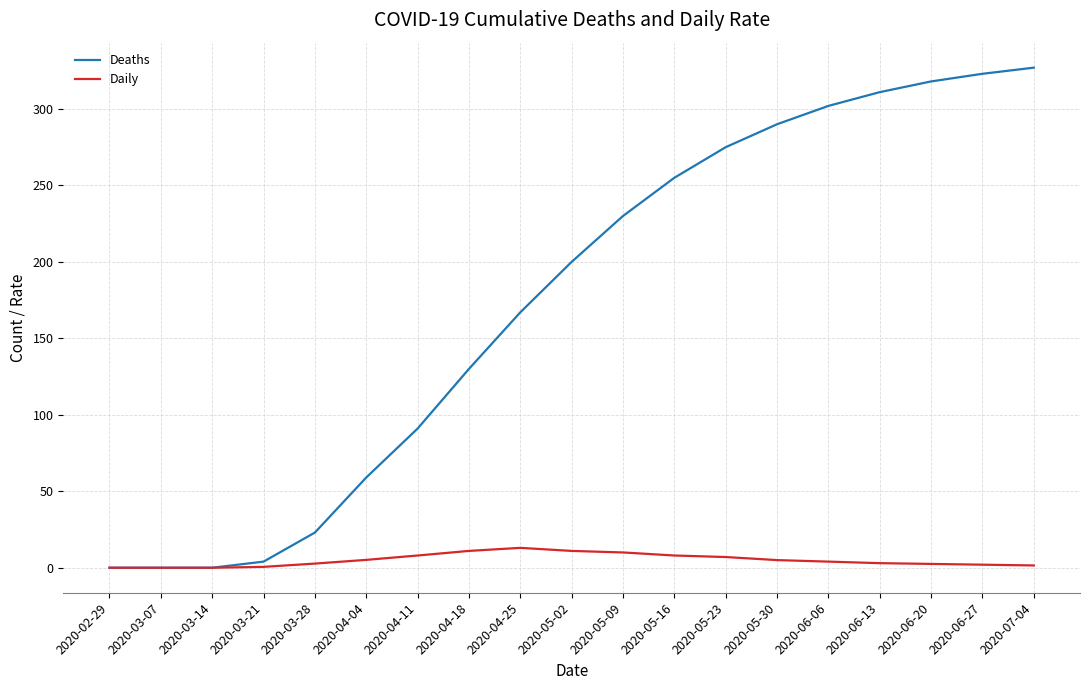

List the series in order of their overall mean, highest first.

Deaths, Daily